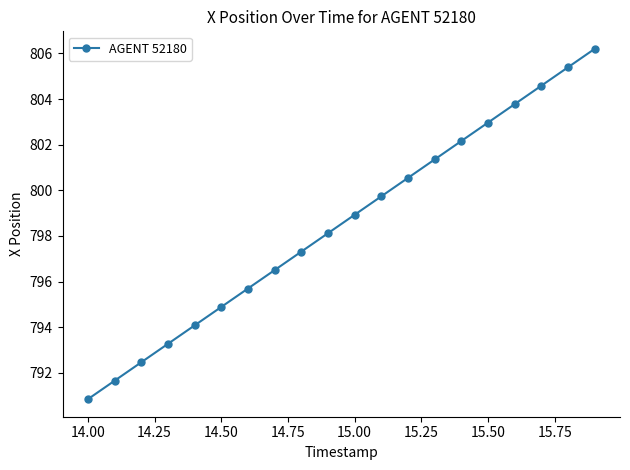

Reading right to left, what are all the values shown in this chart?

806.2	805.4	804.6	803.8	803.0	802.2	801.4	800.5	799.7	798.9	798.1	797.3	796.5	795.7	794.9	794.1	793.3	792.5	791.7	790.8